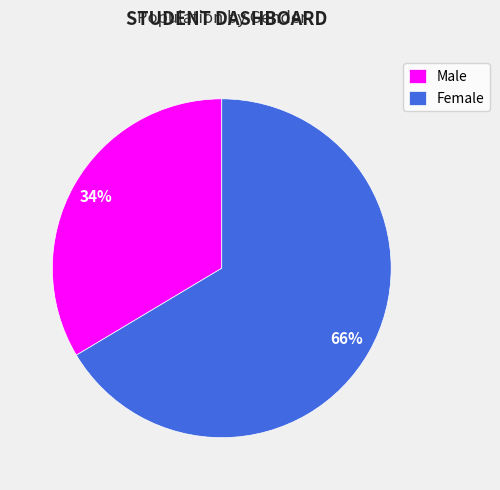

True or false: Male accounts for 34% of the total.

True